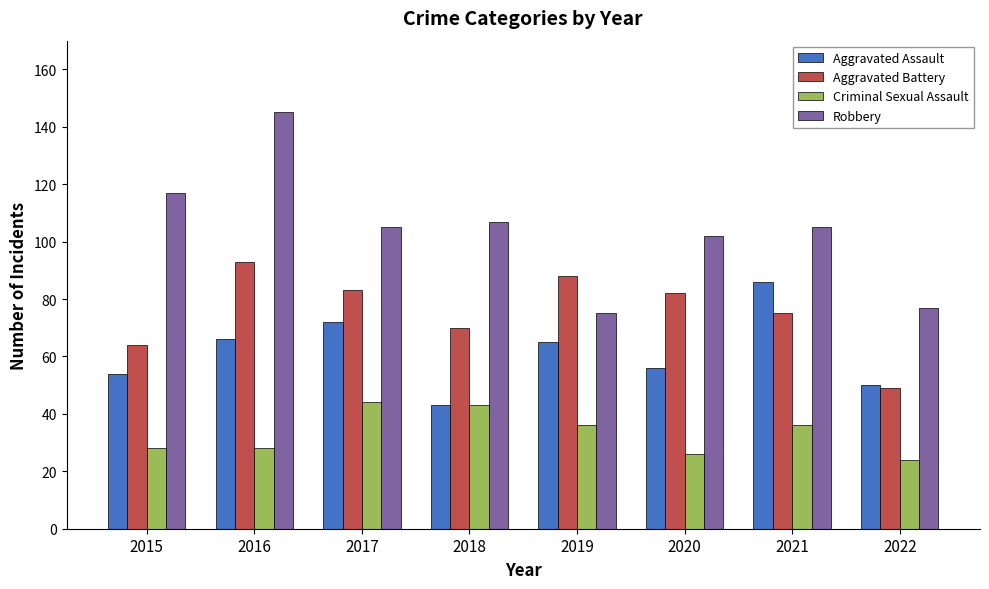

What is the difference between the highest and lowest values at 2020?

76